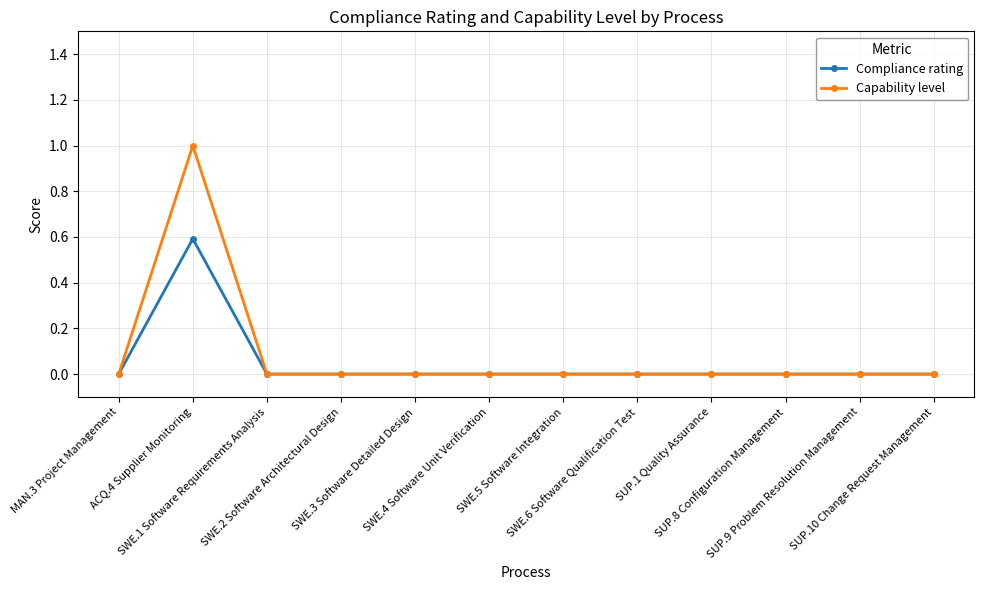

What are all the series names shown in the legend?

Compliance rating, Capability level